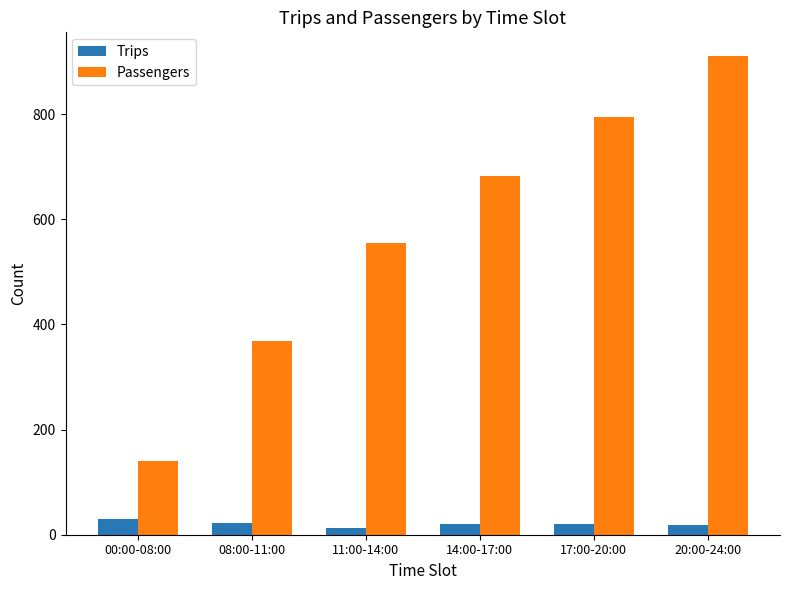

True or false: Trips has a value of 19 at 20:00-24:00.

True